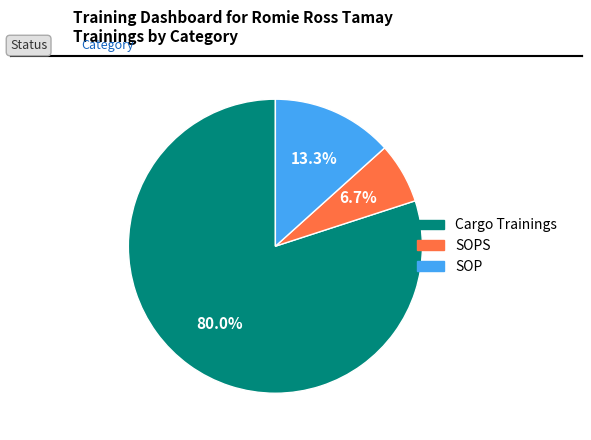

How many segments does this pie chart have?

3